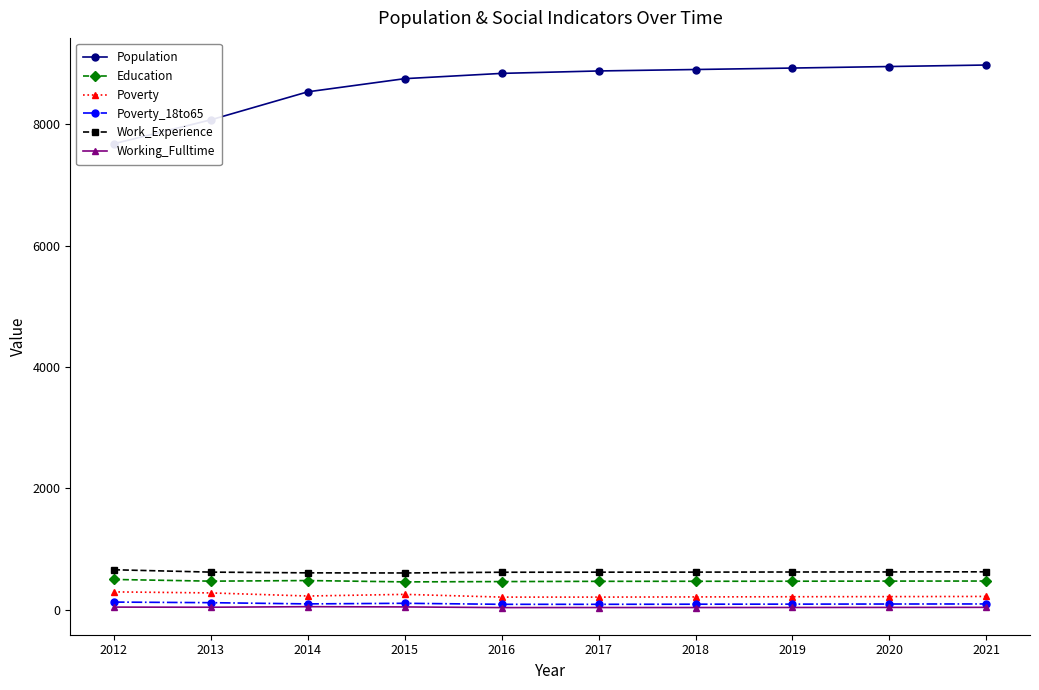

Which series has the largest total across all categories?

Population